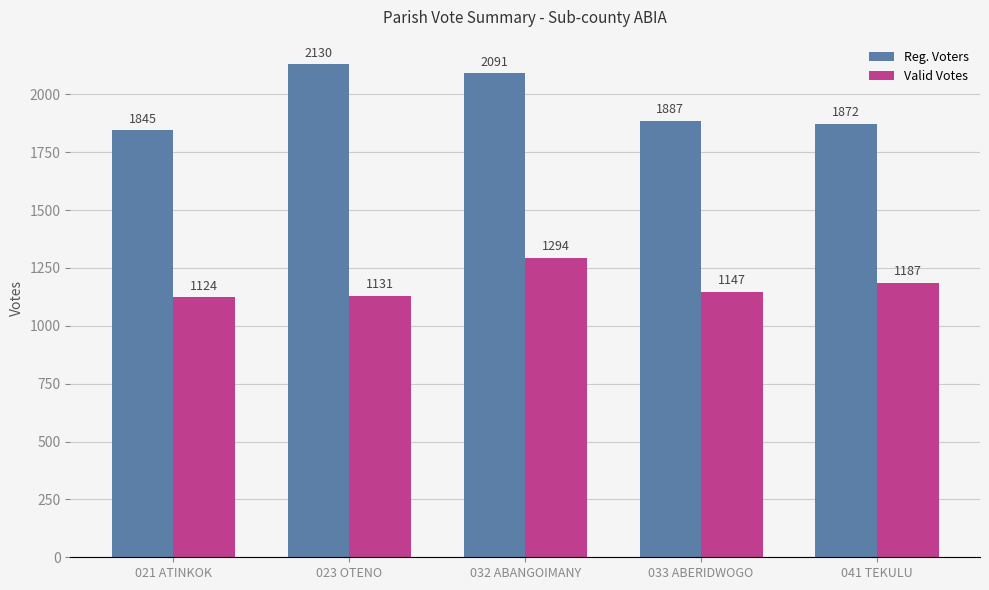

What is the label of the 4th bar from the right?

023 OTENO